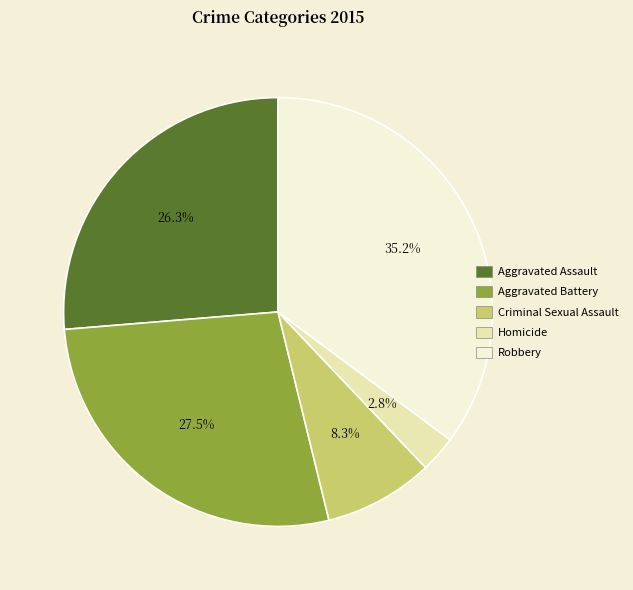

Does any single category account for the majority?

No